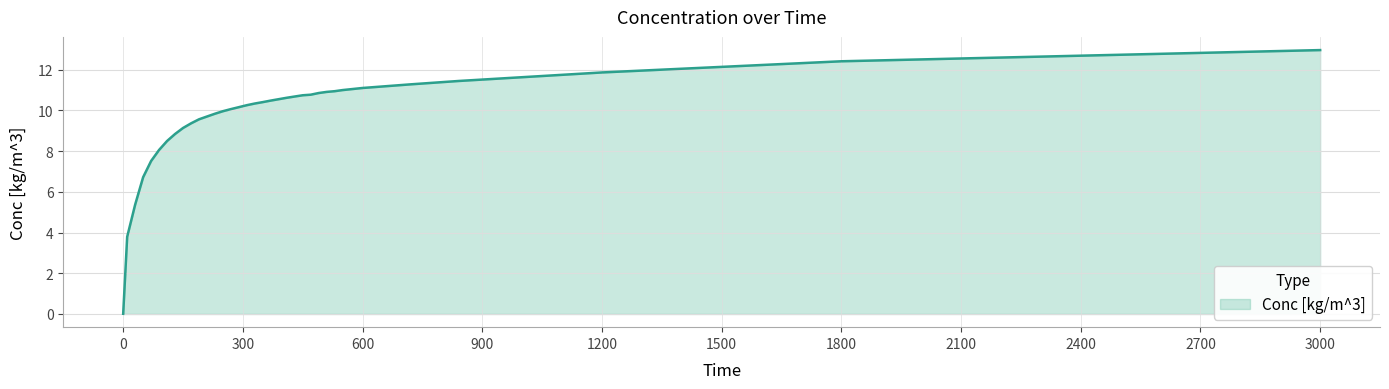

What is the maximum value shown in the chart?

13.0